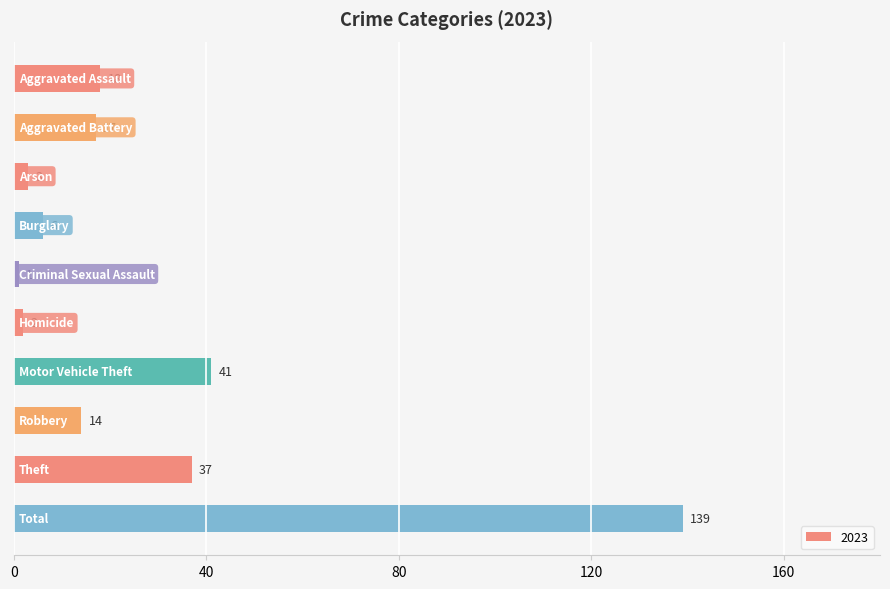

What is the sum of all values?

278